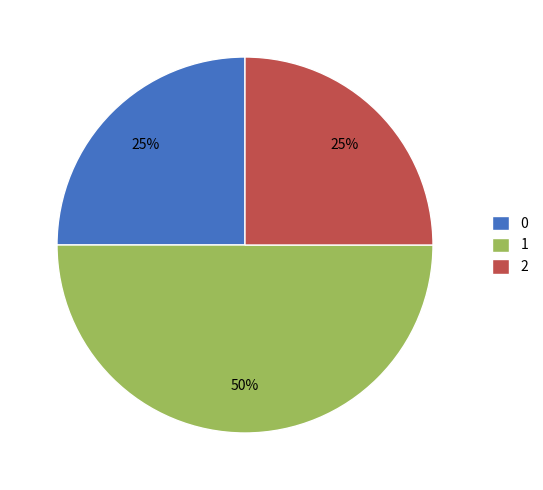

To the nearest percent, what is the difference between the largest and smallest slice percentages?

25%